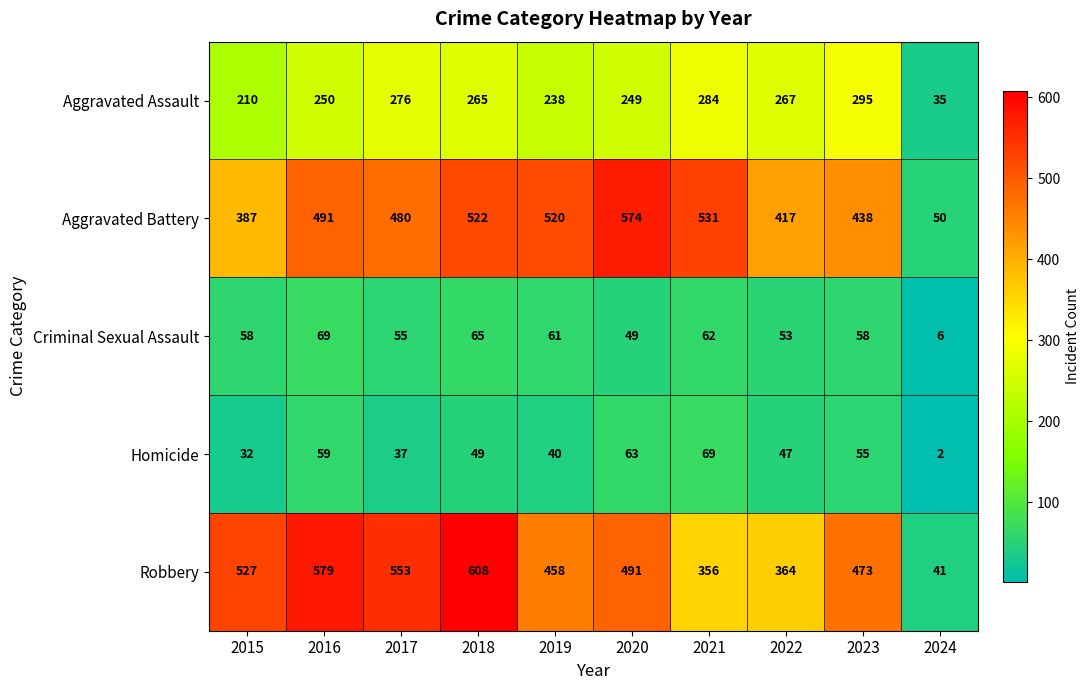

Is the value of Criminal Sexual Assault at 2024 greater than the value of Robbery at 2017?

No